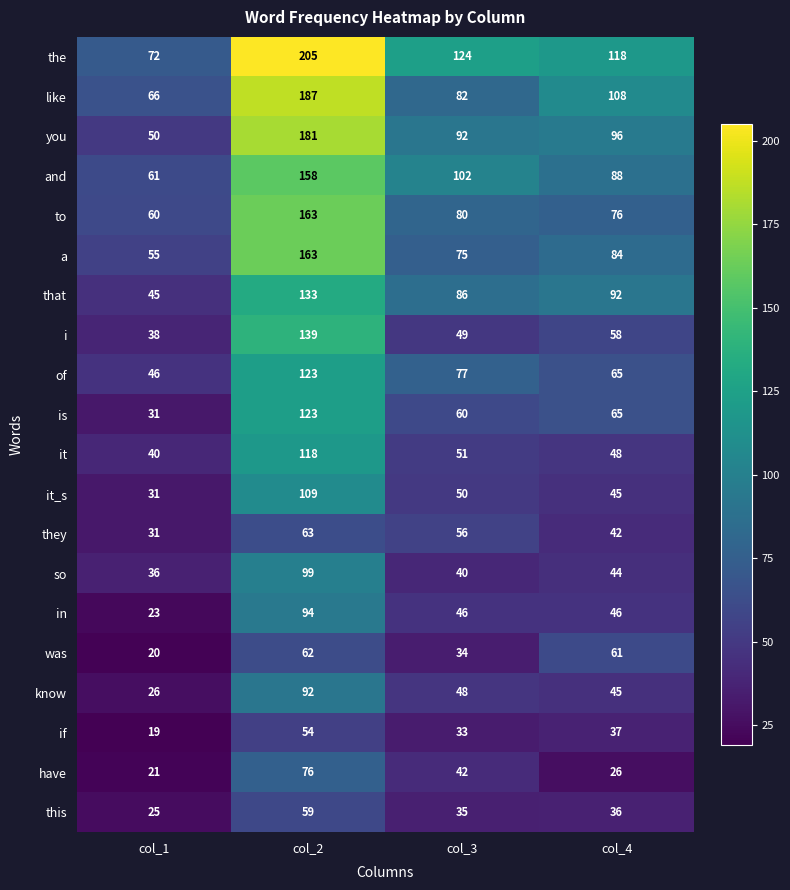

What is the sum of the like values at col_3 and col_1?

148